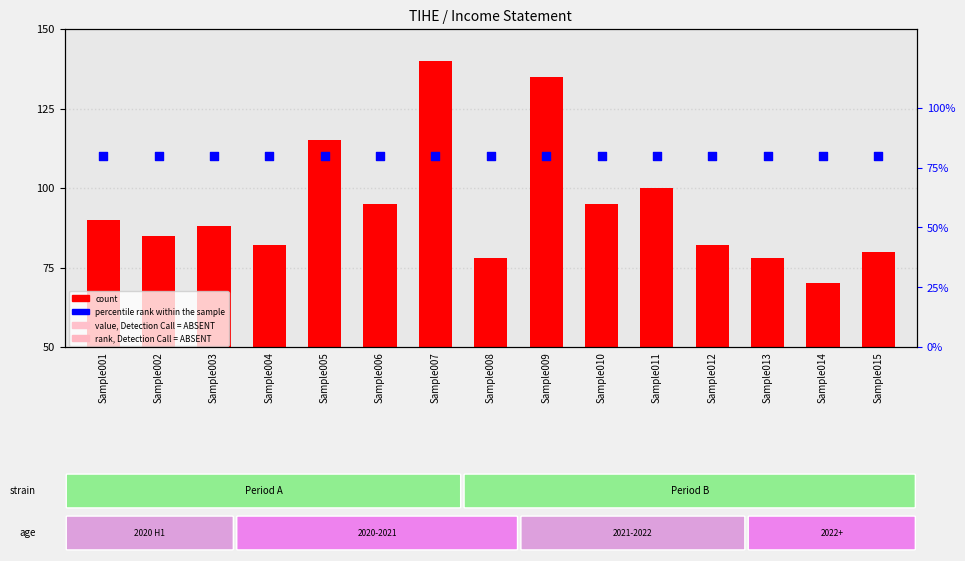

Which series has the largest Y range (max minus min)?

count